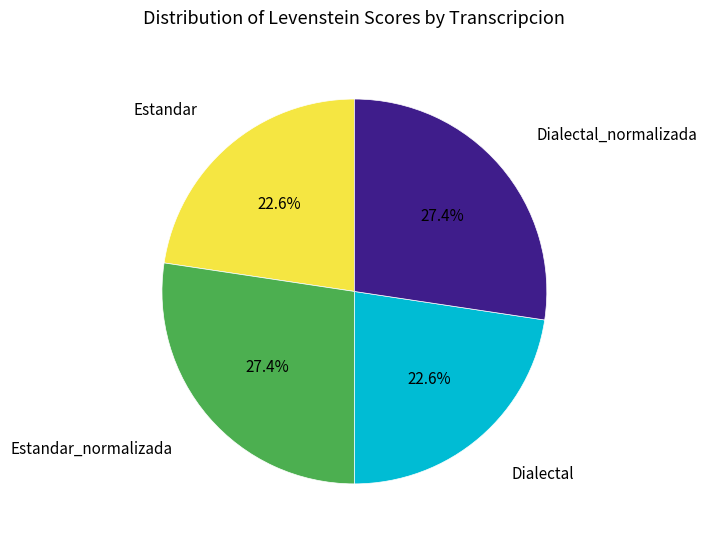

Does any single category account for the majority?

No